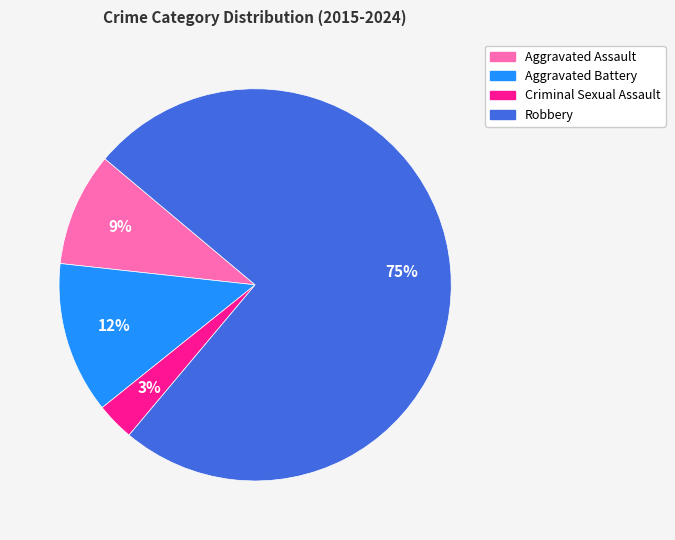

What percentage is the Criminal Sexual Assault slice, to the nearest percent?

3%